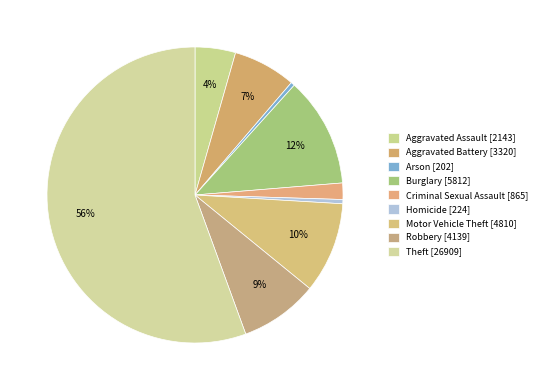

Is the sum of Criminal Sexual Assault and Aggravated Battery greater than half?

No